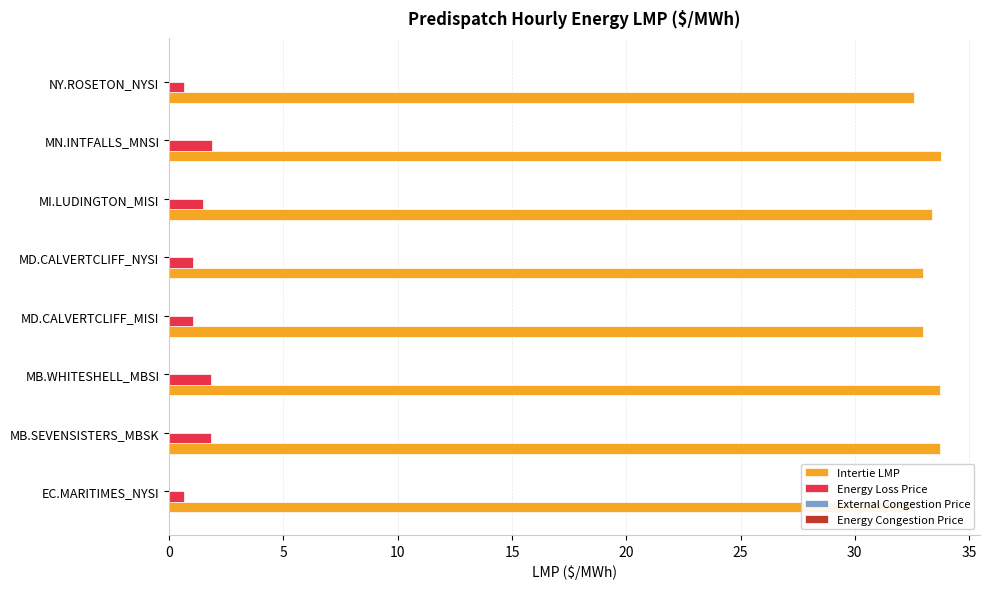

Reading right to left, extract all data points from this chart.

Intertie LMP: 32.6	33.8	33.4	33.0	33.0	33.8	33.8	32.6
Energy Loss Price: 0.7	1.9	1.5	1.1	1.1	1.8	1.8	0.7
External Congestion Price: 0.2	0.2	0.2	0.2	0.2	0.2	0.2	0.2
Energy Congestion Price: 0.2	0.2	0.2	0.2	0.2	0.2	0.2	0.2